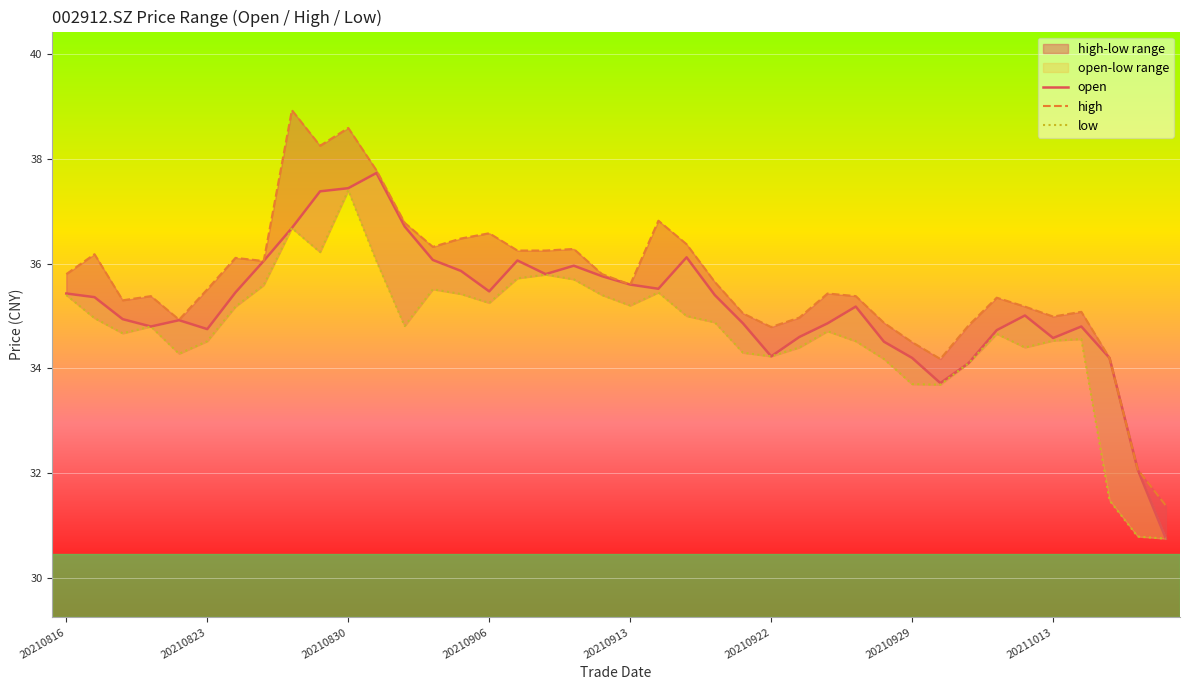

True or false: open has a value of 36.1 at 16.

True